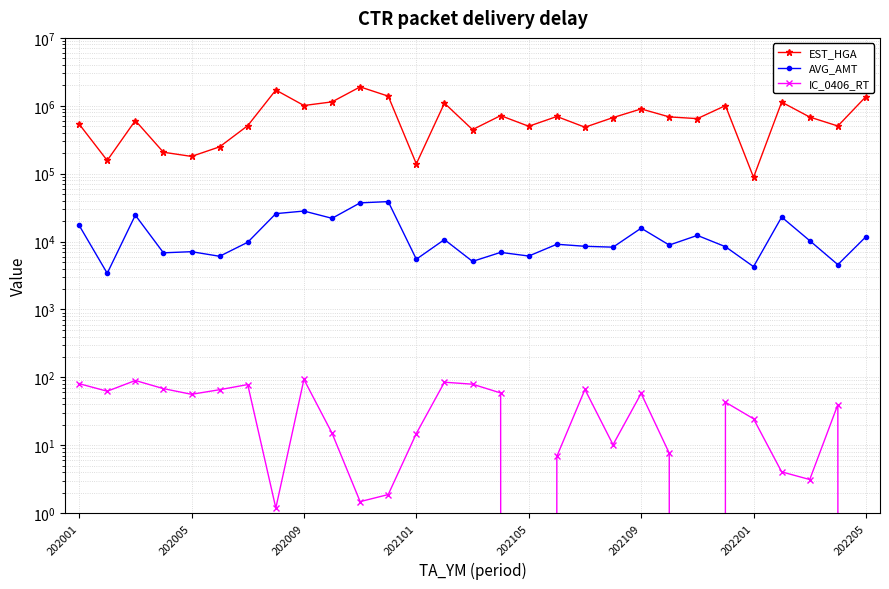

What is the sum of the EST_HGA values at 13 and 202101?

1300559.0